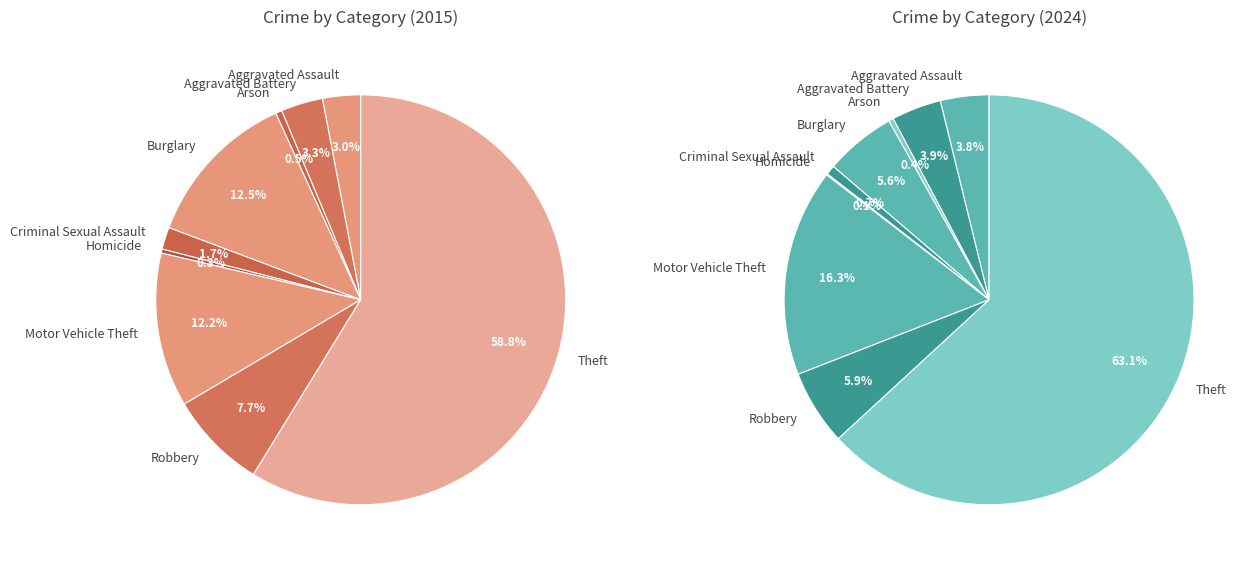

What is the total percentage of Aggravated Battery and Burglary?

15.8%